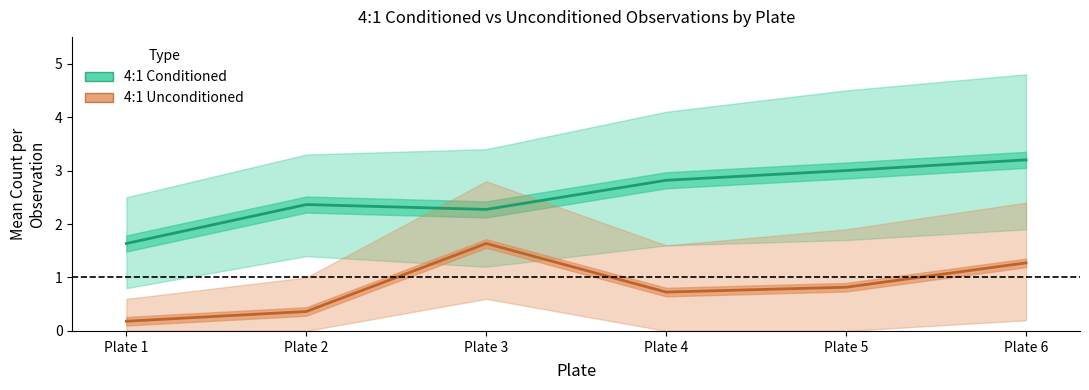

List the labels in order of 4:1 Unconditioned value, largest first.

Plate 3, Plate 6, Plate 5, Plate 4, Plate 2, Plate 1